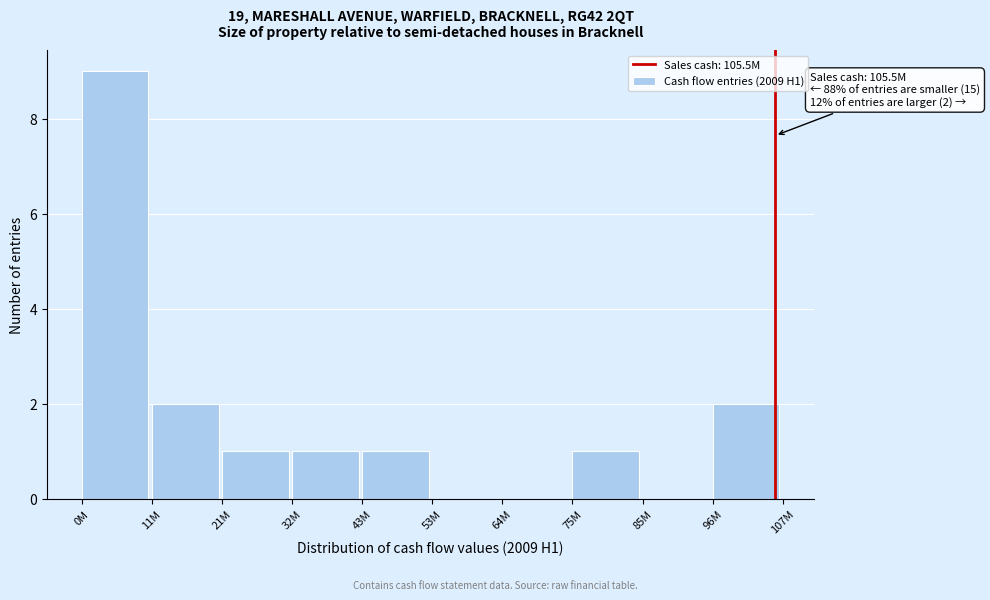

Reading right to left, list all the values displayed in this chart.

96M=2	85M=0	75M=1	64M=0	53M=0	43M=1	32M=1	21M=1	11M=2	0M=9